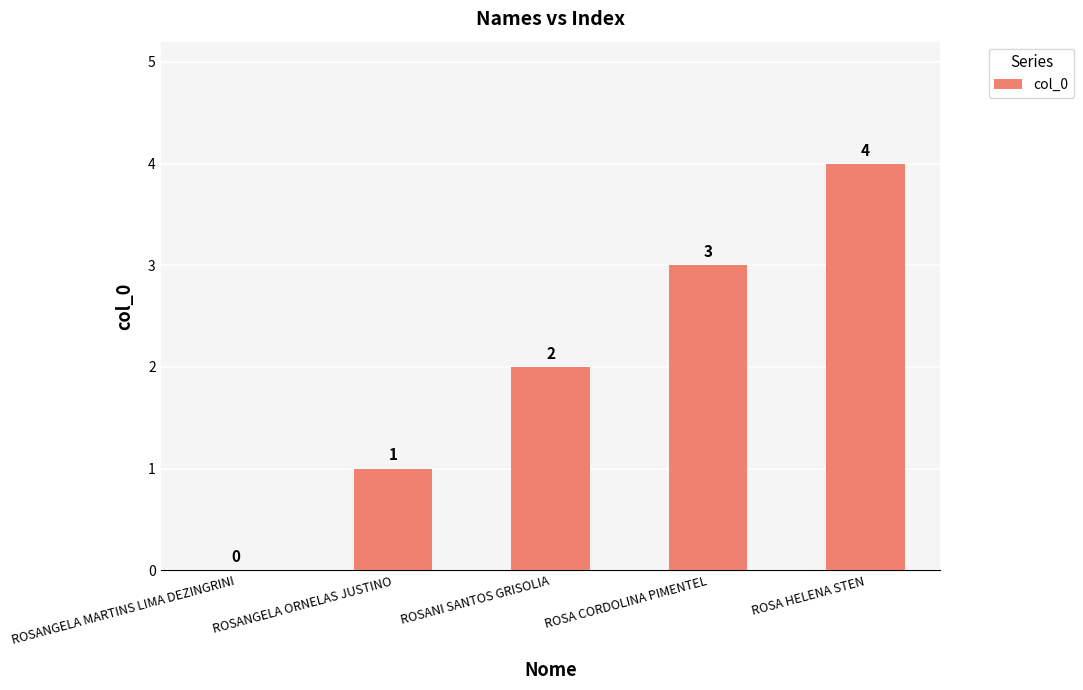

How many values are between 1 and 3?

3